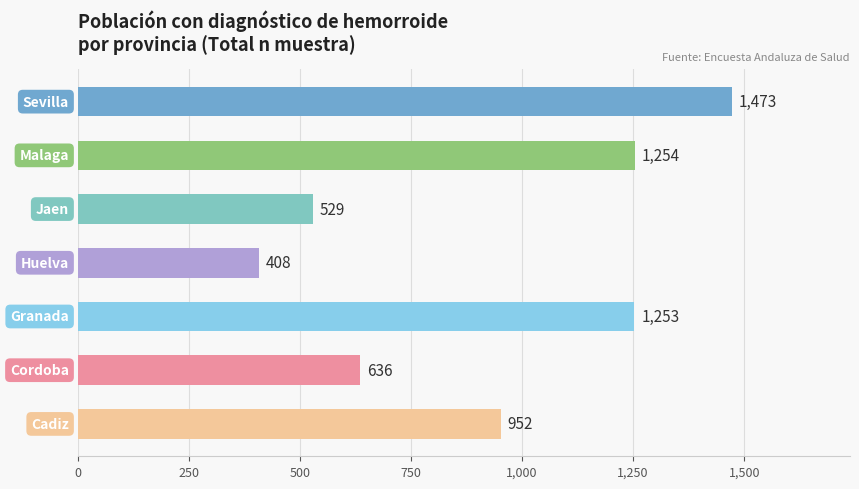

What is the sum of all values?

6505